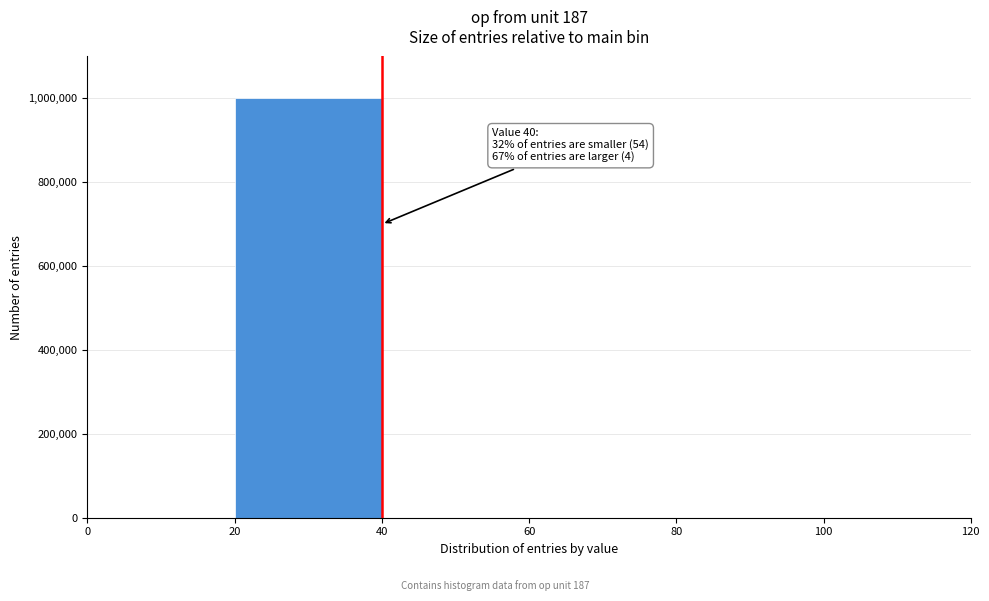

Over which range of the x-axis is the bar tallest?

20 to 40